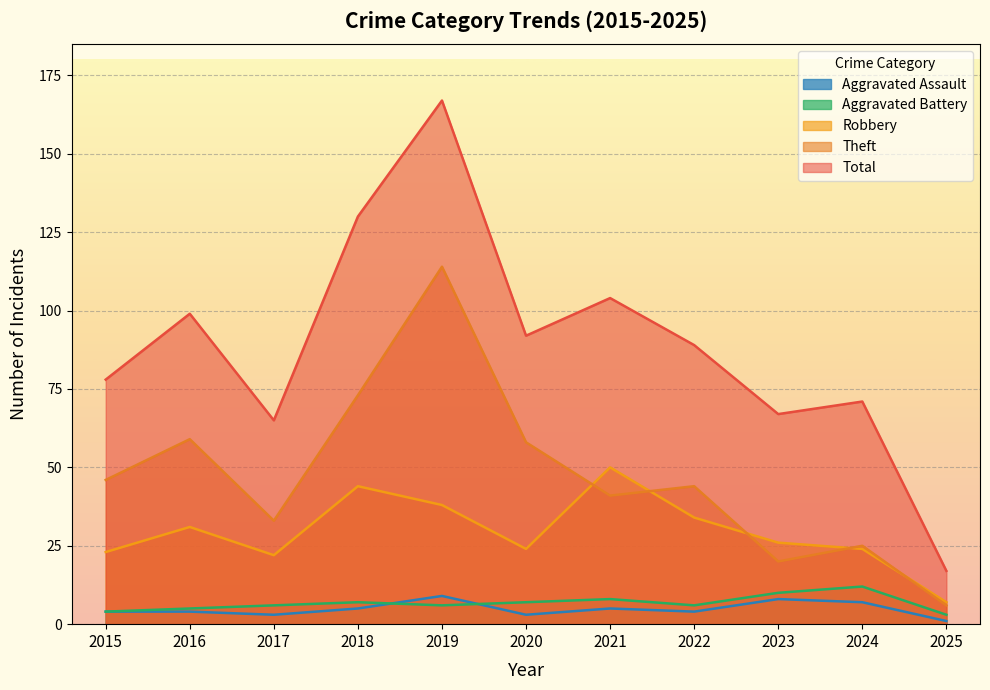

Is the value of Total at 2018 greater than the value of Theft at 2015?

Yes